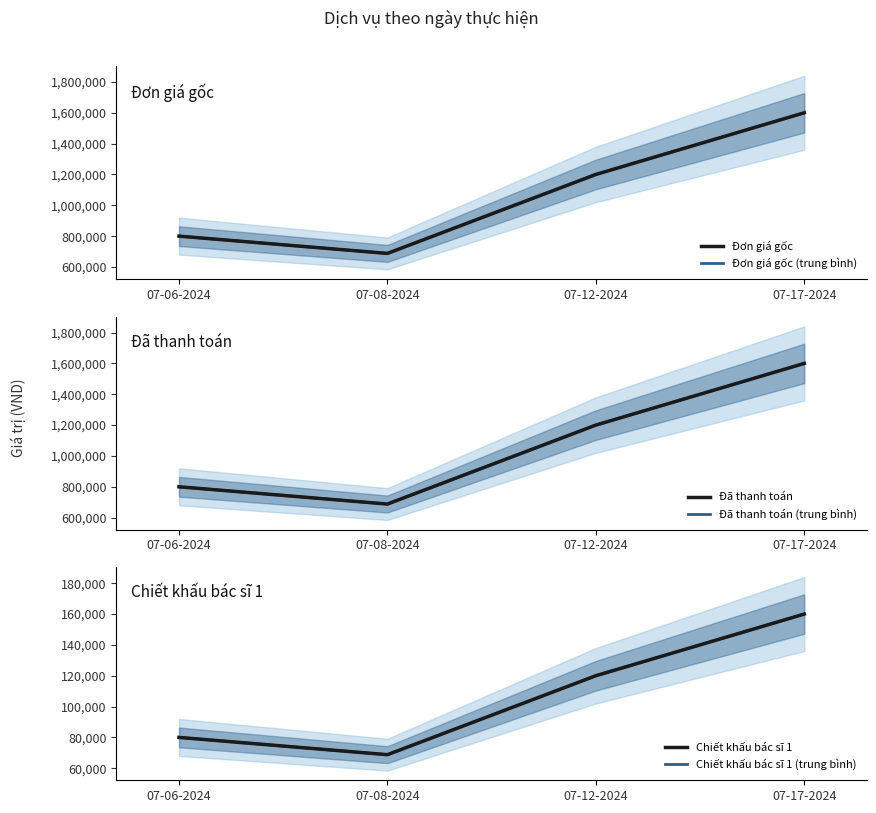

True or false: Đã thanh toán has more than 0 interior local peaks.

False